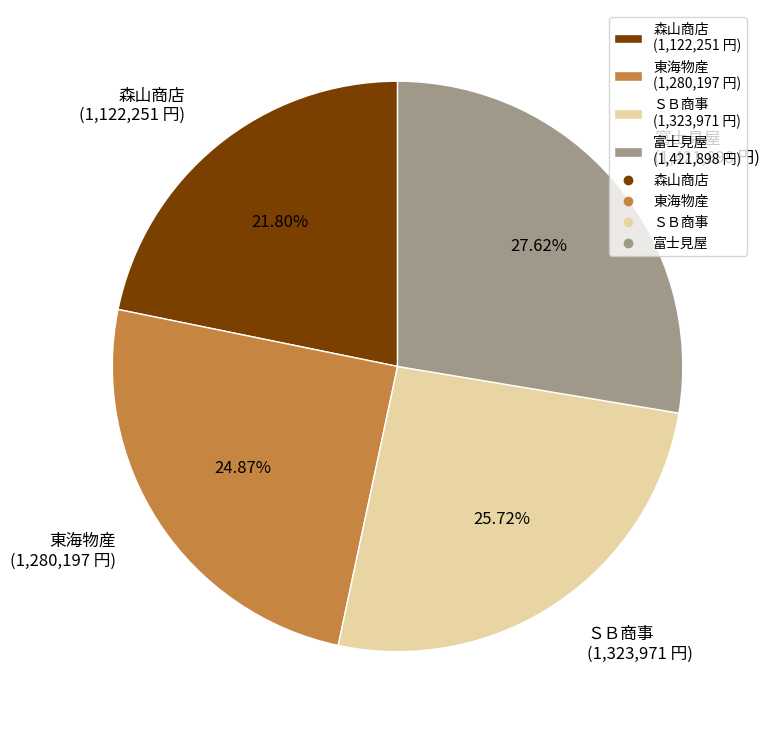

Count the number of slices in the pie.

4